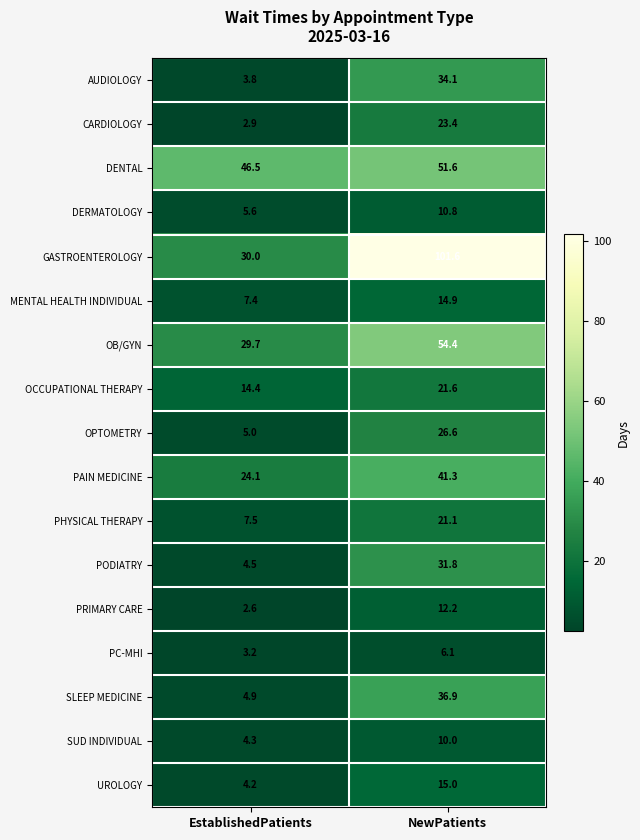

What is the difference between the highest and lowest values at EstablishedPatients?

43.9